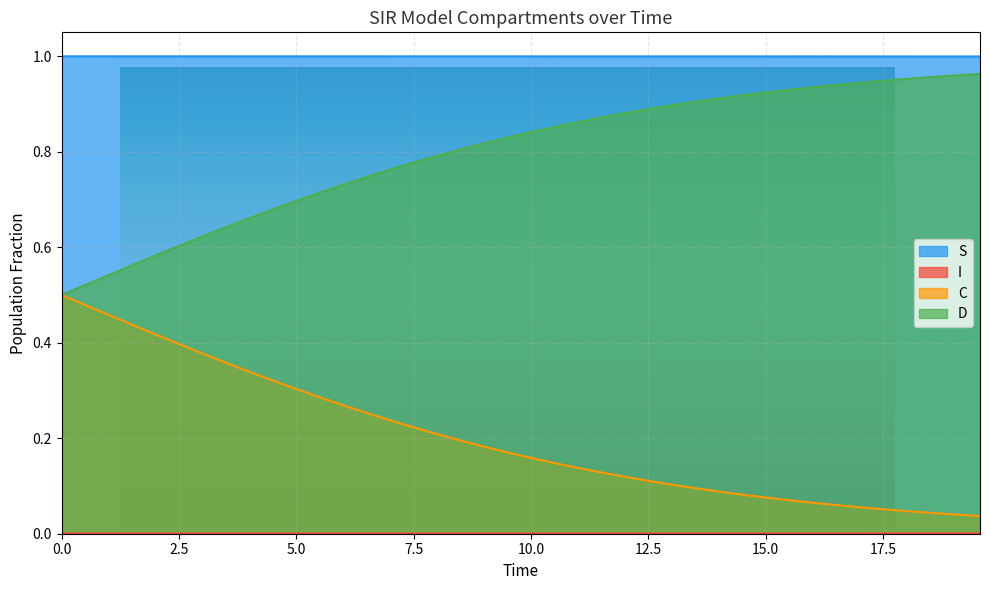

At how many categories does at least one series exceed 0?

40